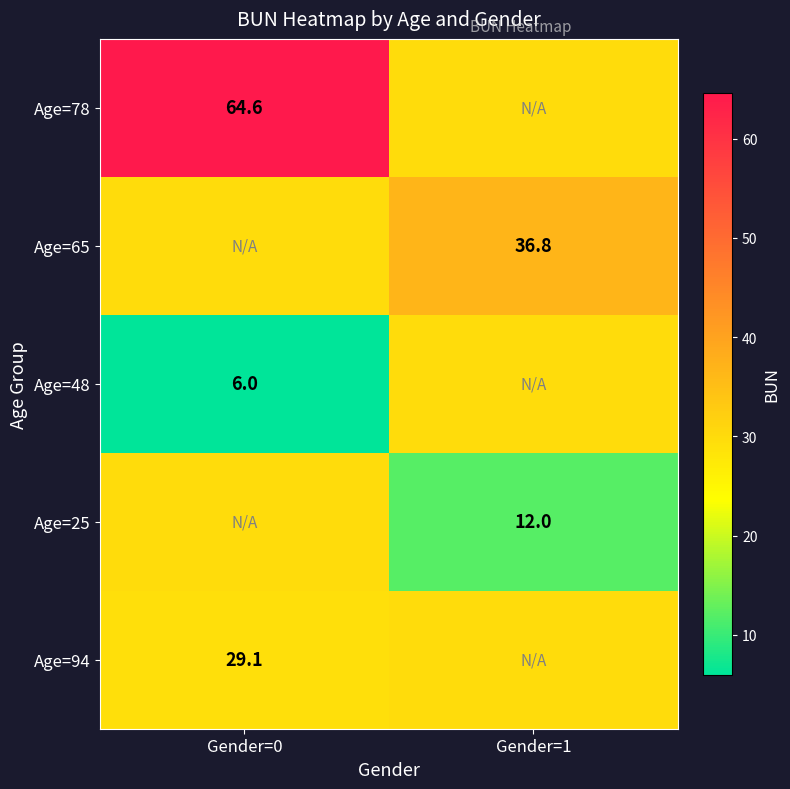

Is the value of Age=94 at Gender=0 greater than the value of Age=48 at Gender=0?

Yes